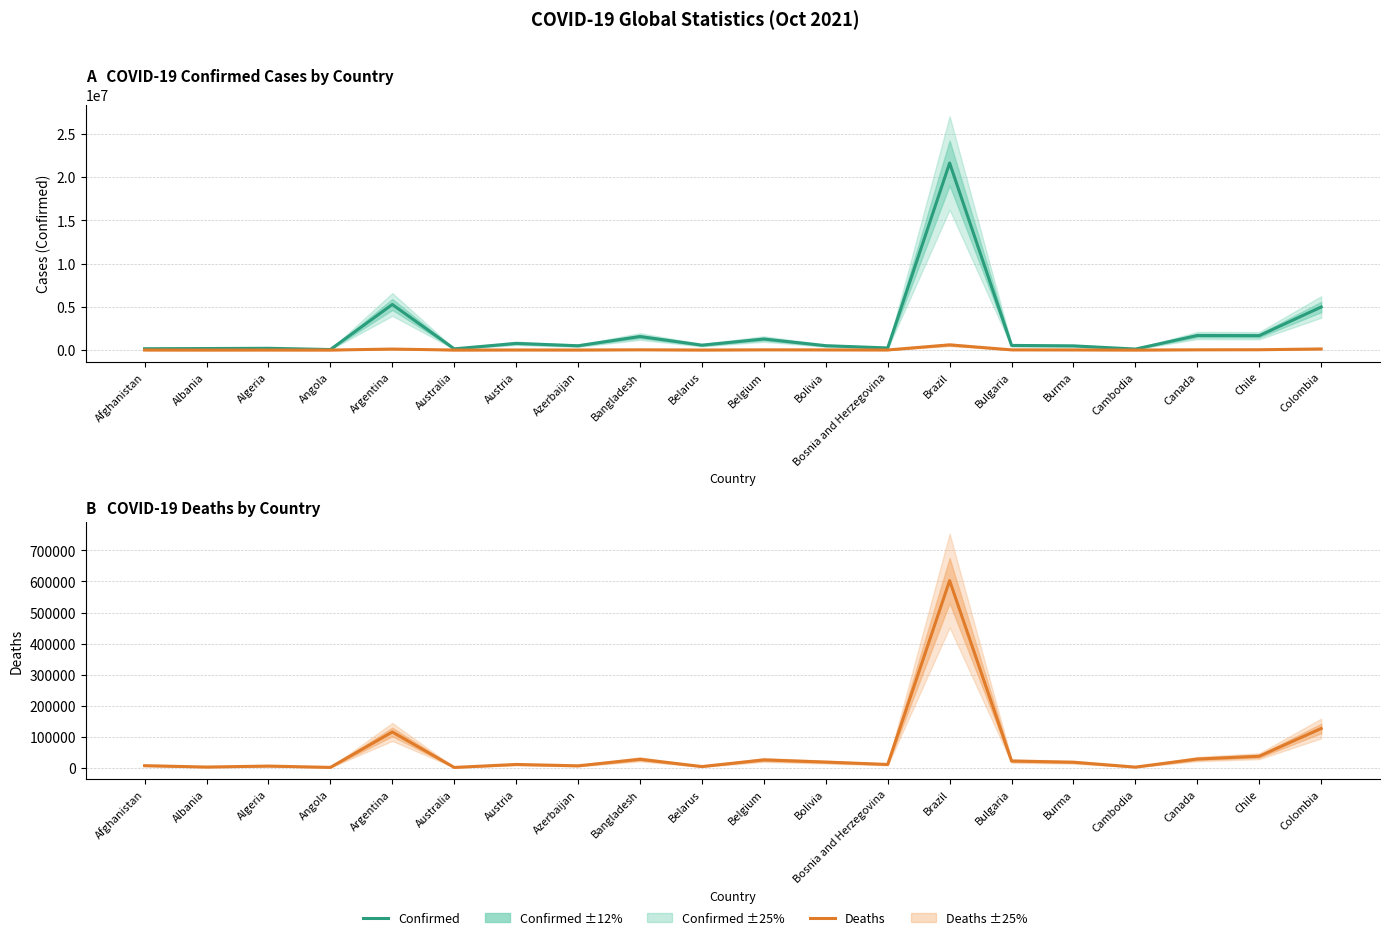

What is the average value of the Confirmed series?

2126950